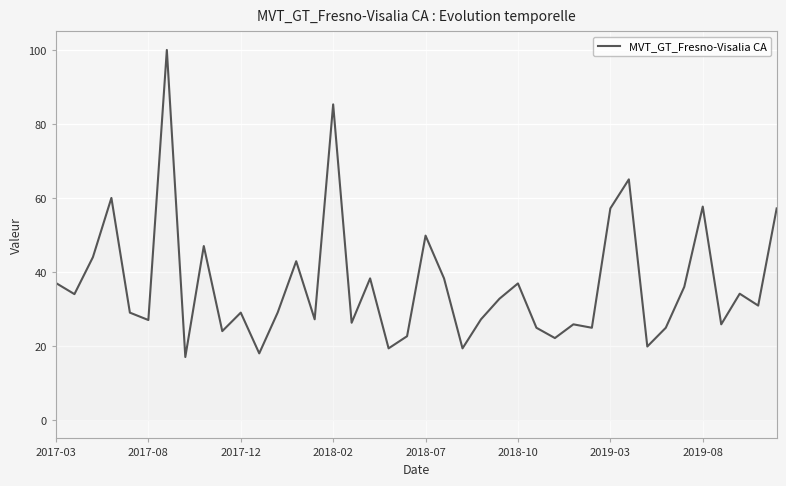

What is the difference between the maximum and minimum values?

83.0